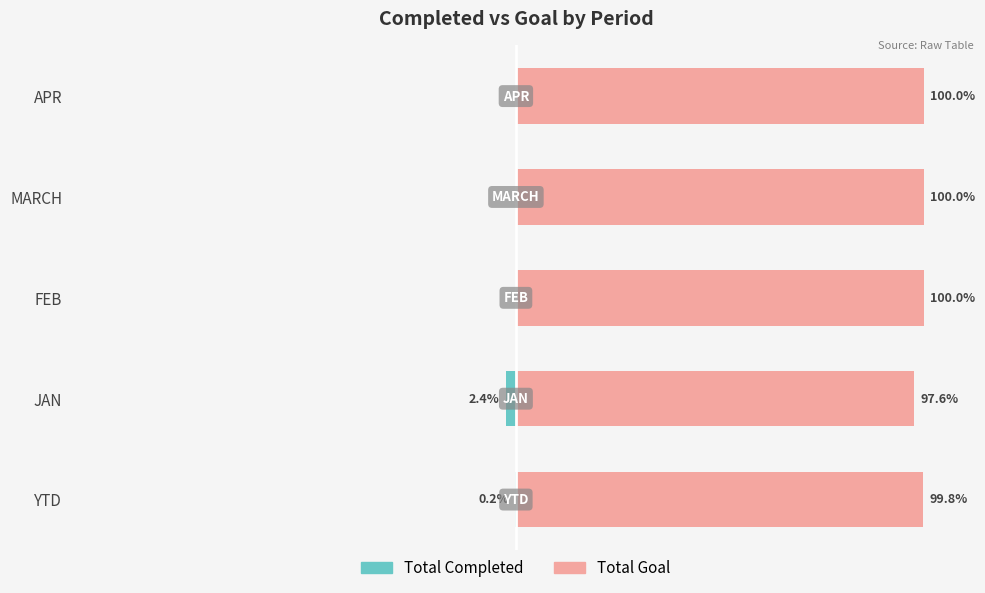

How many data points does each series have?

5